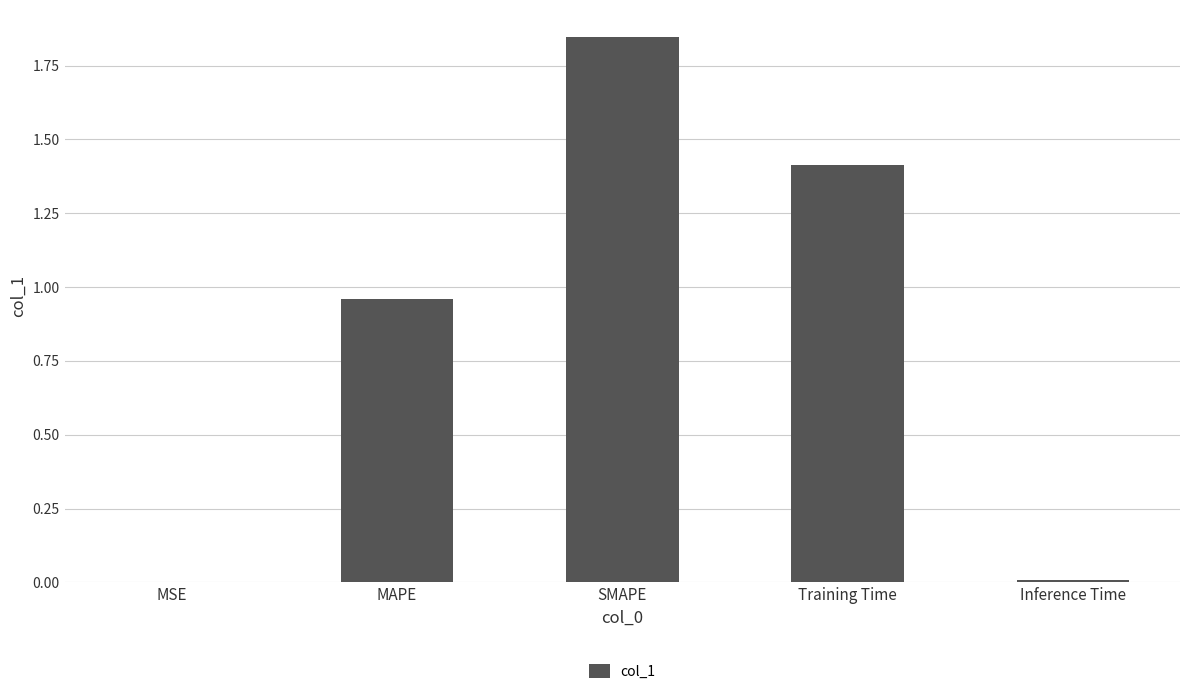

Which label corresponds to the largest value in the chart?

SMAPE